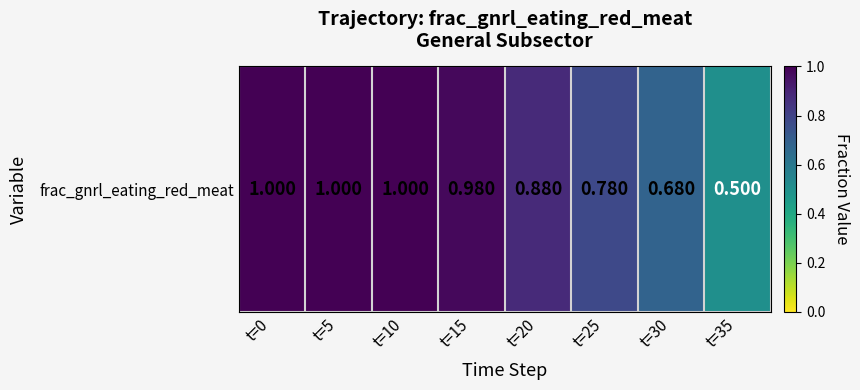

What is the maximum value shown in the chart?

1.0